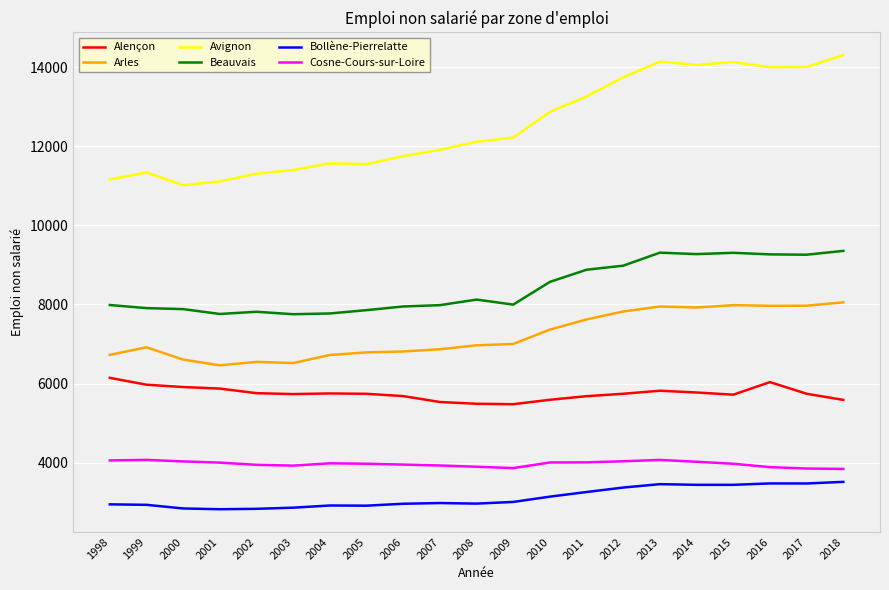

True or false: Bollène-Pierrelatte and Cosne-Cours-sur-Loire cross at least once.

False